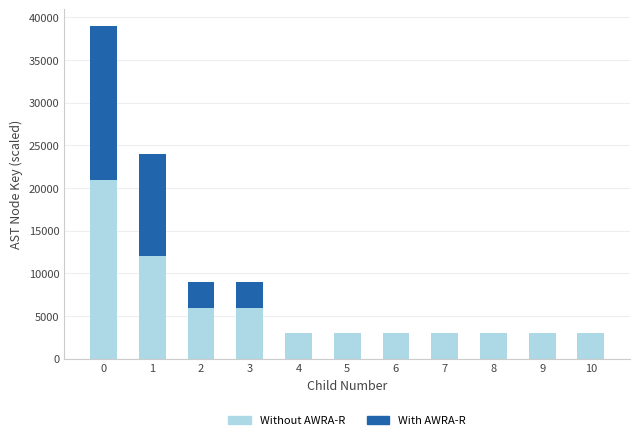

The Without AWRA-R series shows 11414 at 0. True or false?

False